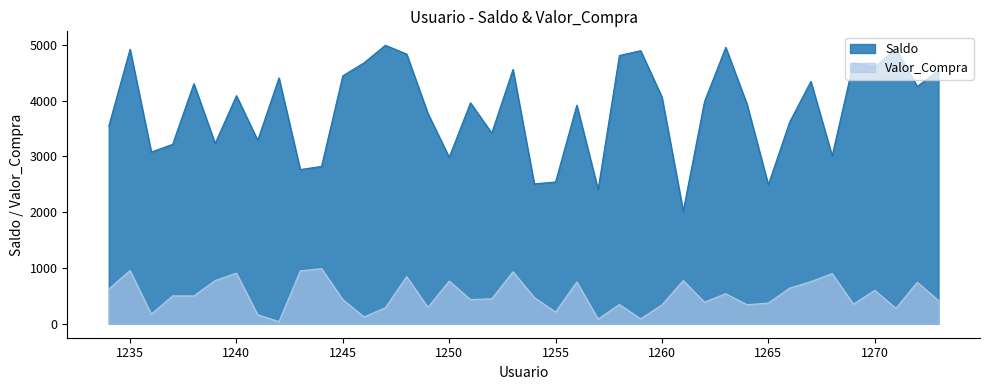

Where does the Saldo series first go above 3982?

1235